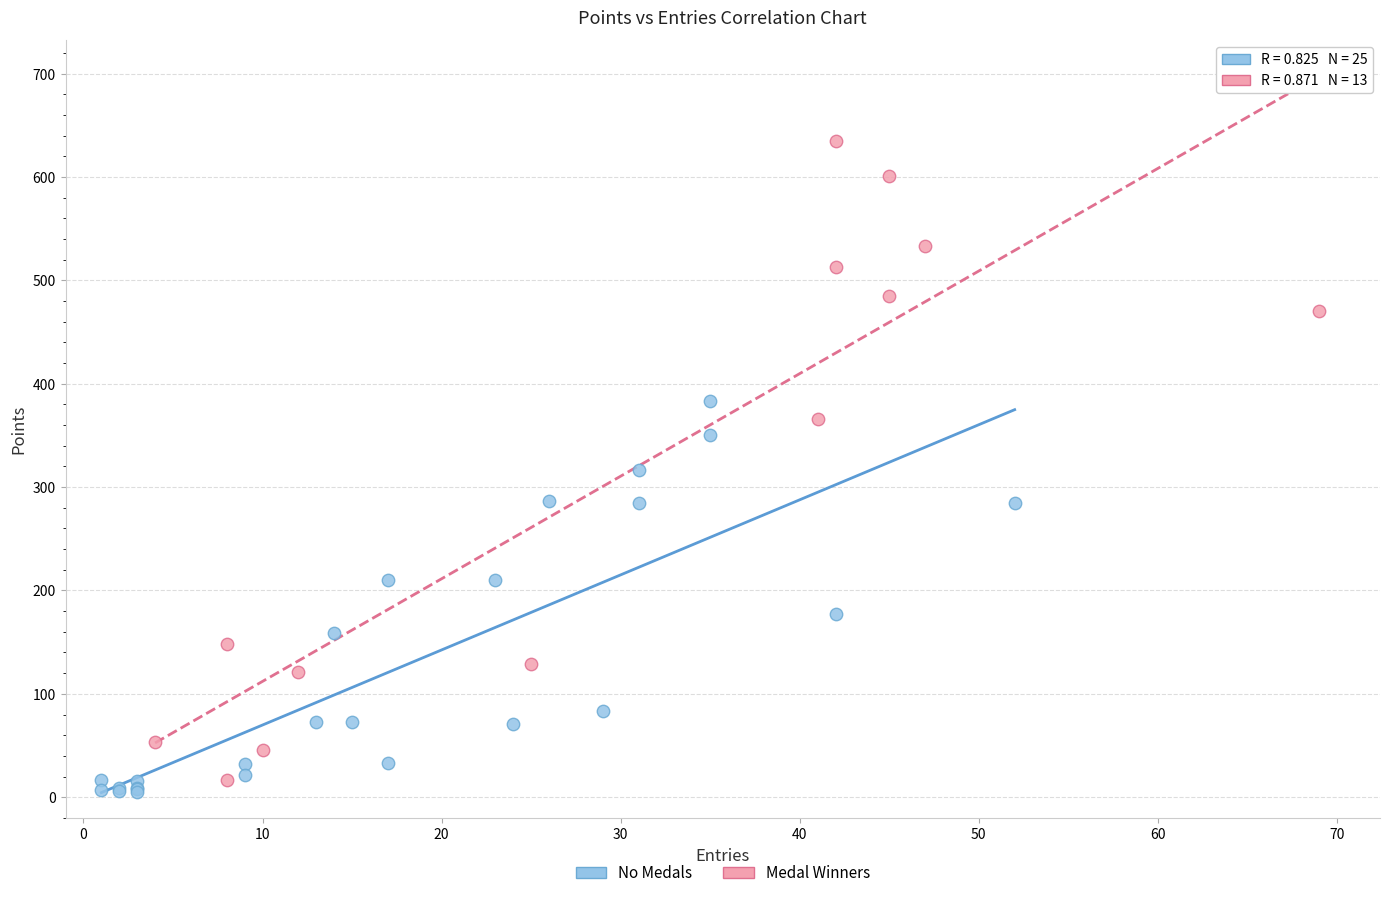

Which series reaches the maximum Y coordinate?

Medal Winners